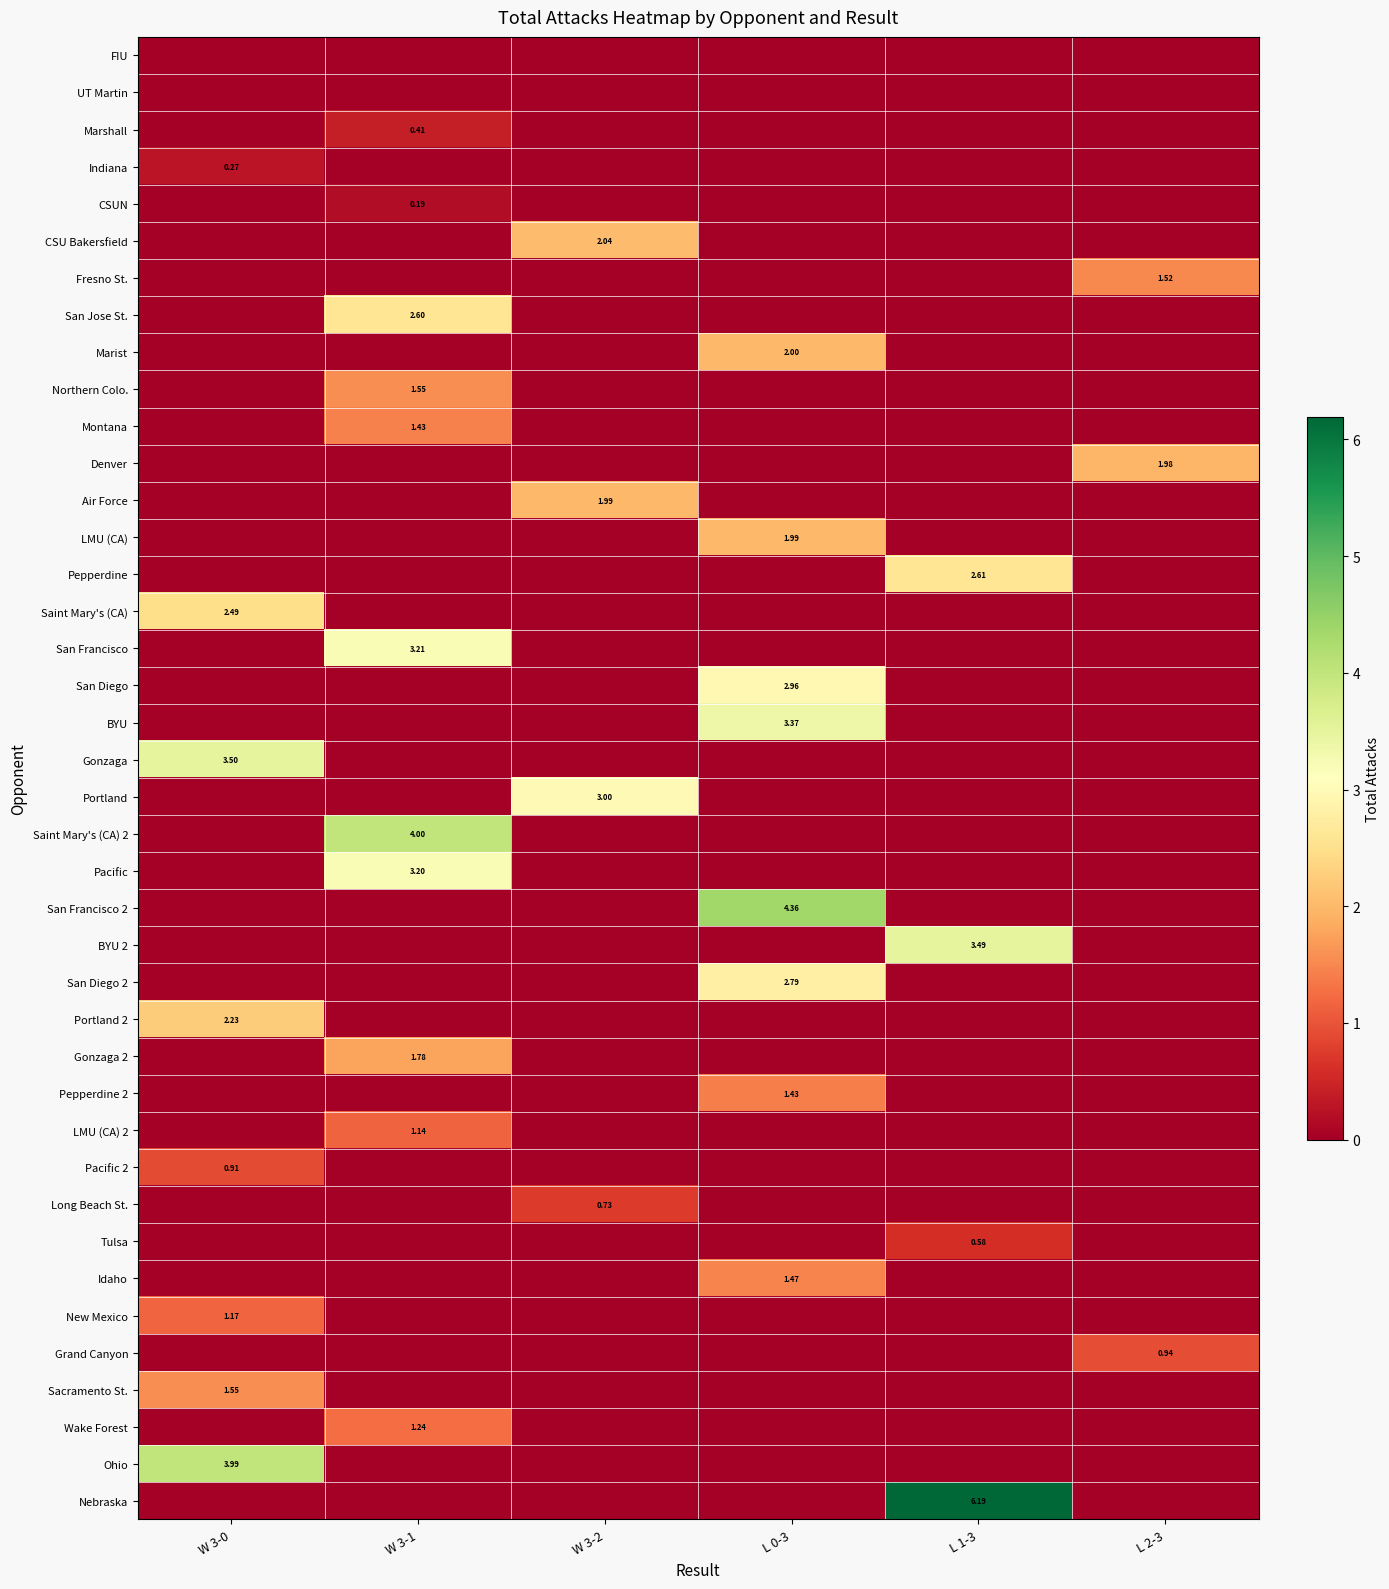

What is the average value of the BYU 2 series?

0.6